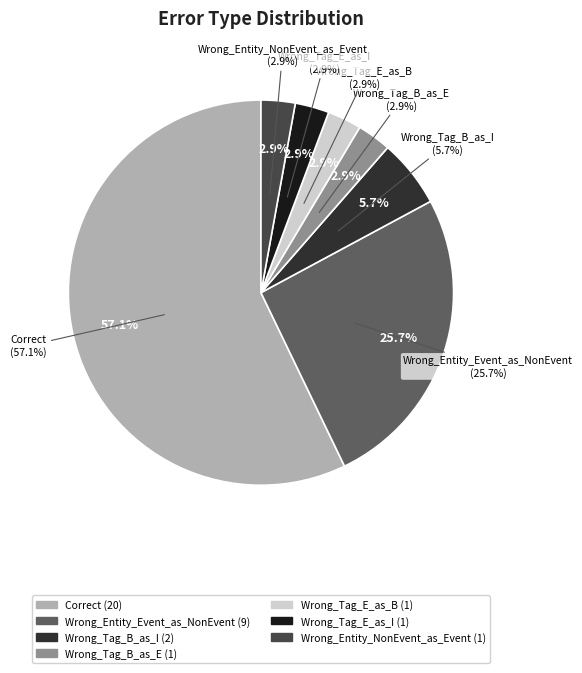

Is there any slice that represents more than half of the pie?

Yes